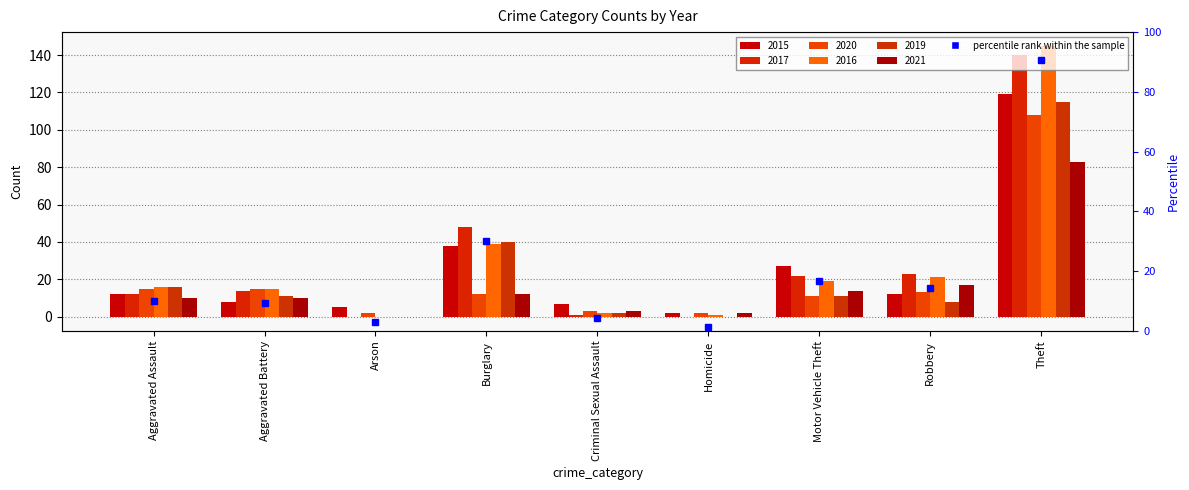

Reading left to right, extract all data points from this chart.

2015: Aggravated Assault=12	Aggravated Battery=8	Arson=5	Burglary=38	Criminal Sexual Assault=7	Homicide=2	Motor Vehicle Theft=27	Robbery=12	Theft=119
2017: Aggravated Assault=12	Aggravated Battery=14	Arson=0	Burglary=48	Criminal Sexual Assault=1	Homicide=0	Motor Vehicle Theft=22	Robbery=23	Theft=140
2020: Aggravated Assault=15	Aggravated Battery=15	Arson=2	Burglary=12	Criminal Sexual Assault=3	Homicide=2	Motor Vehicle Theft=11	Robbery=13	Theft=108
2016: Aggravated Assault=16	Aggravated Battery=15	Arson=0	Burglary=39	Criminal Sexual Assault=2	Homicide=1	Motor Vehicle Theft=19	Robbery=21	Theft=145
2019: Aggravated Assault=16	Aggravated Battery=11	Arson=0	Burglary=40	Criminal Sexual Assault=2	Homicide=0	Motor Vehicle Theft=11	Robbery=8	Theft=115
2021: Aggravated Assault=10	Aggravated Battery=10	Arson=0	Burglary=12	Criminal Sexual Assault=3	Homicide=2	Motor Vehicle Theft=14	Robbery=17	Theft=83